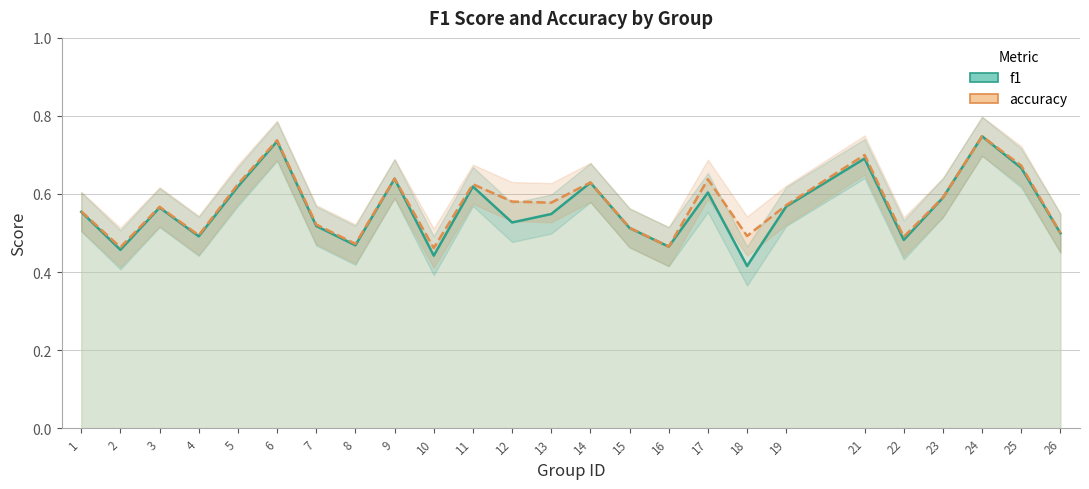

What is the sum of the accuracy values at 18 and 14?

1.1